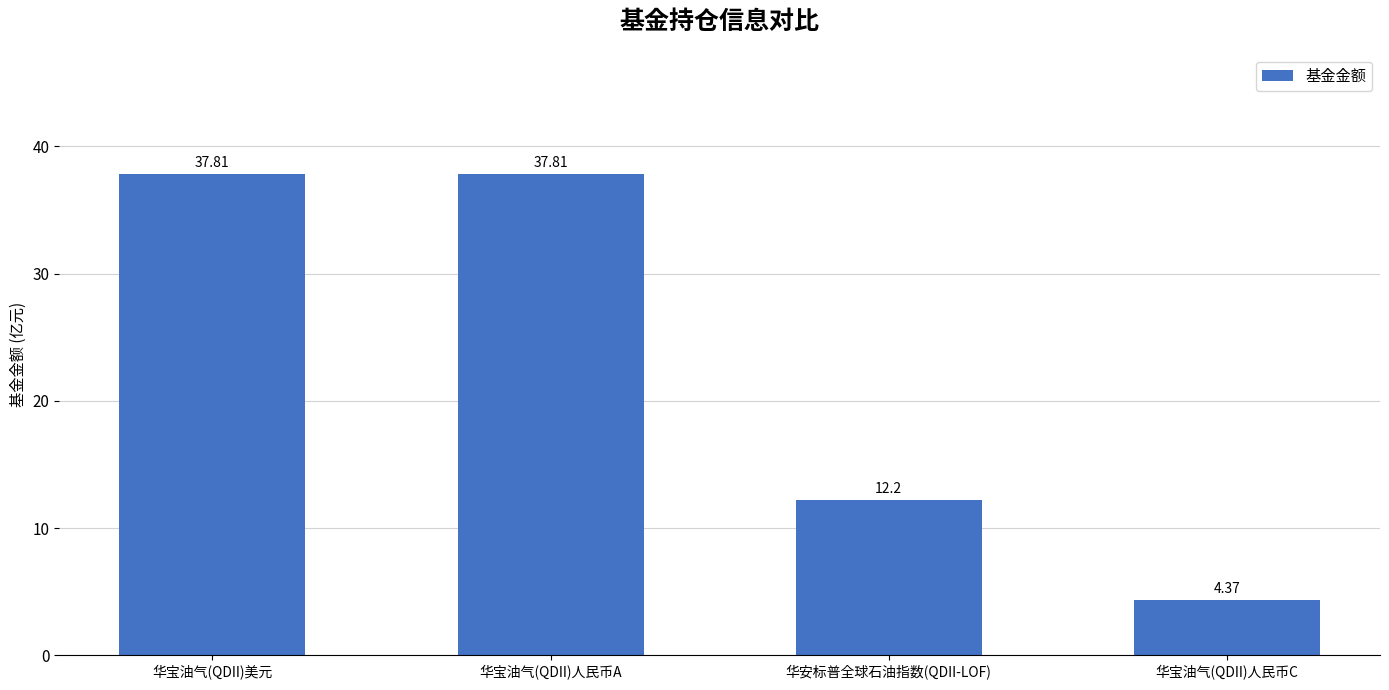

At which label does the data first exceed 37?

华宝油气(QDII)美元